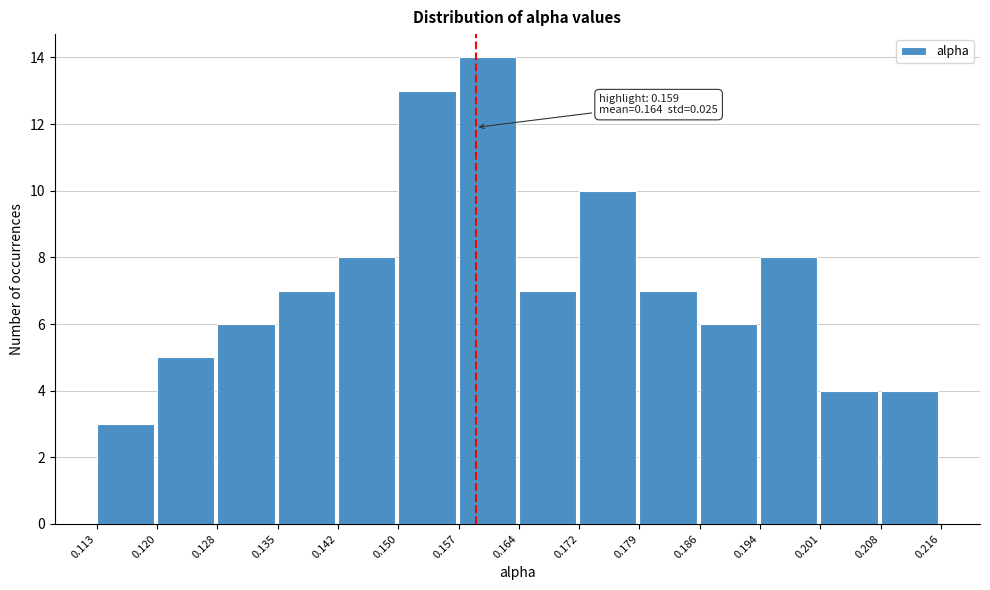

Over which range of the x-axis is the bar tallest?

0.157 to 0.164